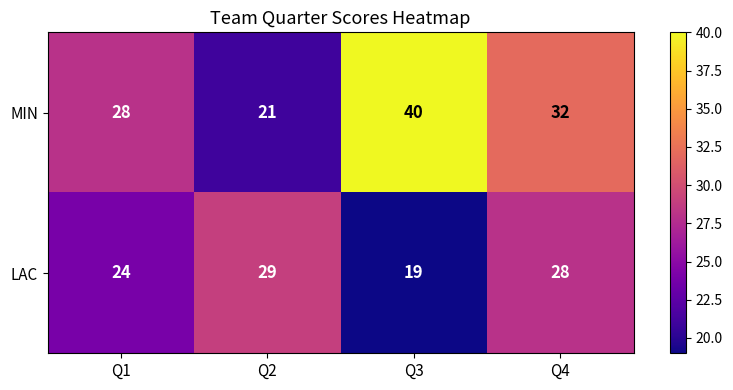

What is the difference between the highest and lowest values at Q3?

21